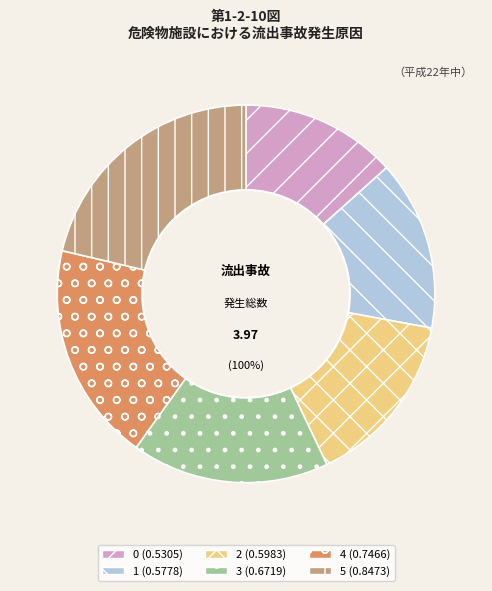

Rank the categories by value from highest to lowest.

5, 4, 3, 2, 1, 0